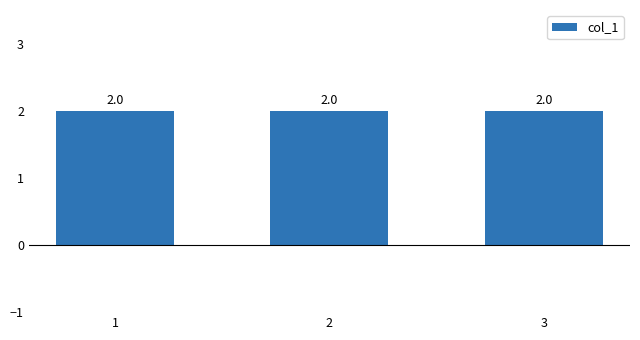

The value at 2 is 1. True or false?

False